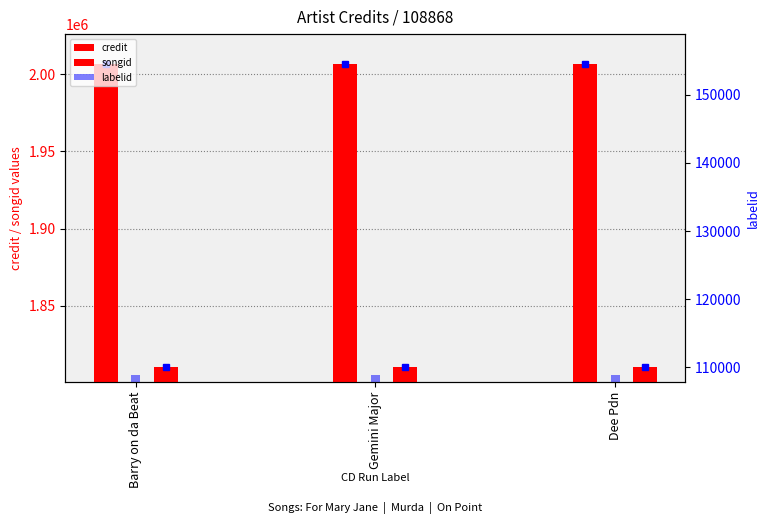

Reading left to right, extract all data points from this chart.

credit: Barry on da Beat=2006588	Gemini Major=2006597	Dee Pdn=2006598
songid: Barry on da Beat=1810270	Gemini Major=1810292	Dee Pdn=1810294
labelid: Barry on da Beat=108868	Gemini Major=108868	Dee Pdn=108868